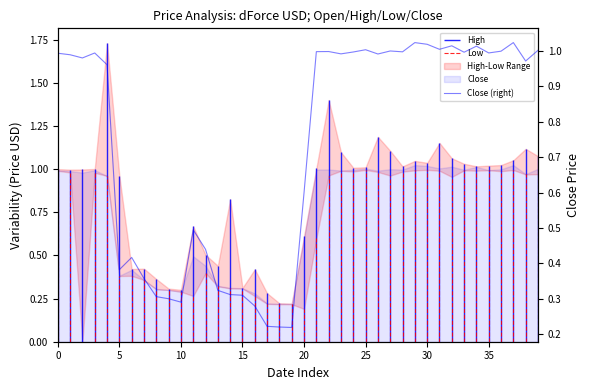

What is the label of the 21st point from the left?

20